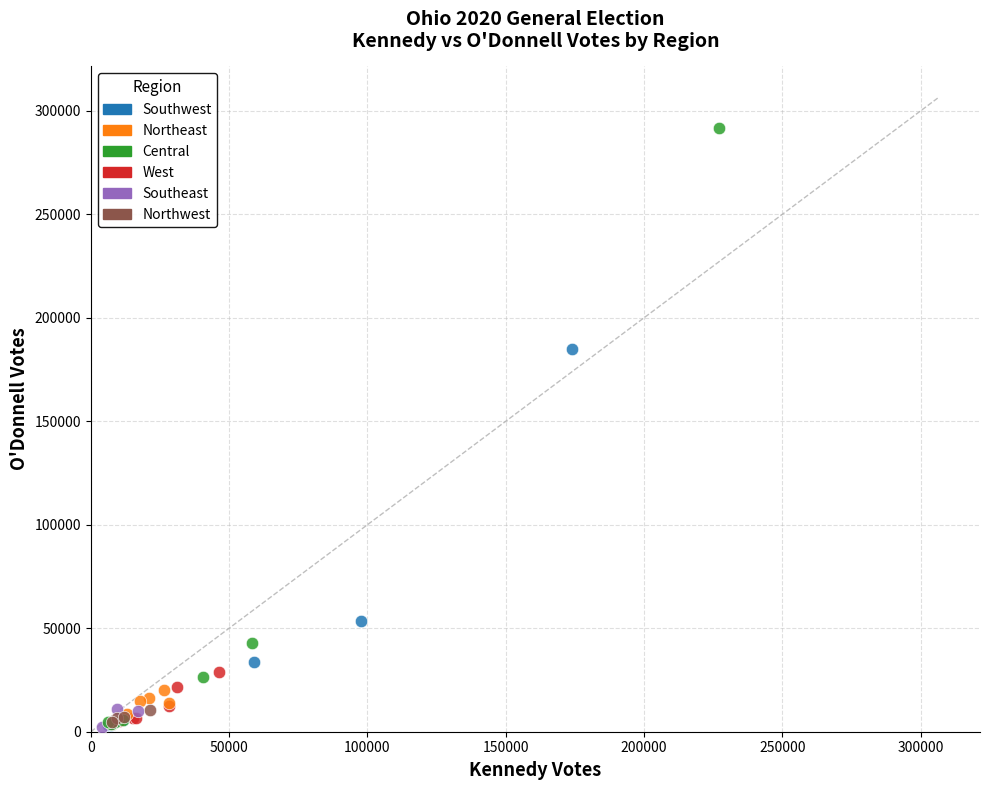

Which series has the widest spread of Y values?

Central